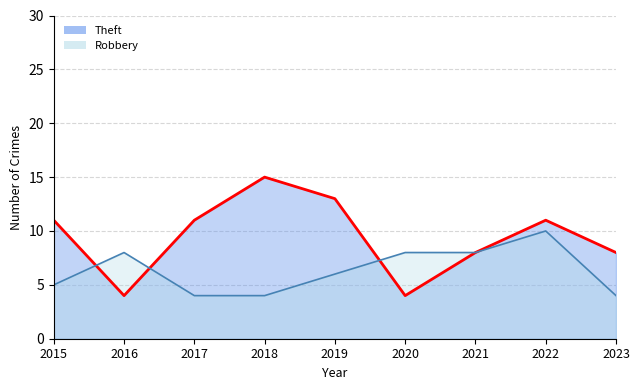

How many times do Theft and Robbery cross each other?

3